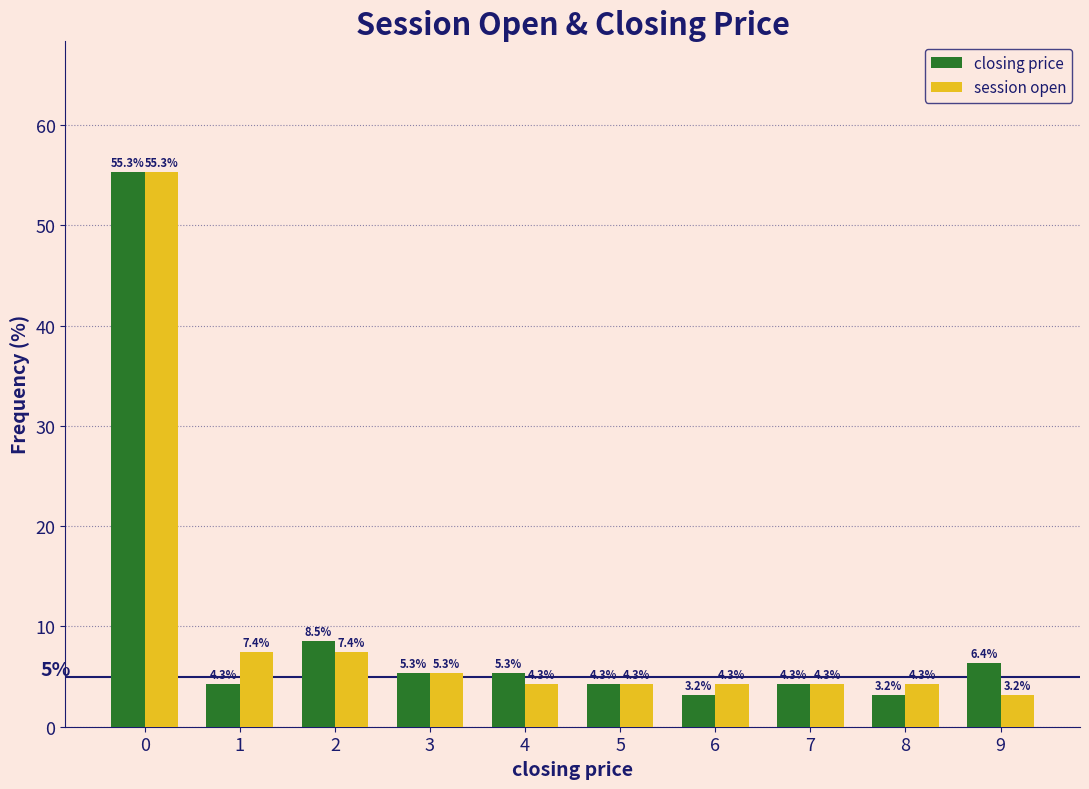

Reading left to right, what are all the values shown in this chart?

closing price: 0=55.3	1=4.3	2=8.5	3=5.3	4=5.3	5=4.3	6=3.2	7=4.3	8=3.2	9=6.4
session open: 0=55.3	1=7.4	2=7.4	3=5.3	4=4.3	5=4.3	6=4.3	7=4.3	8=4.3	9=3.2